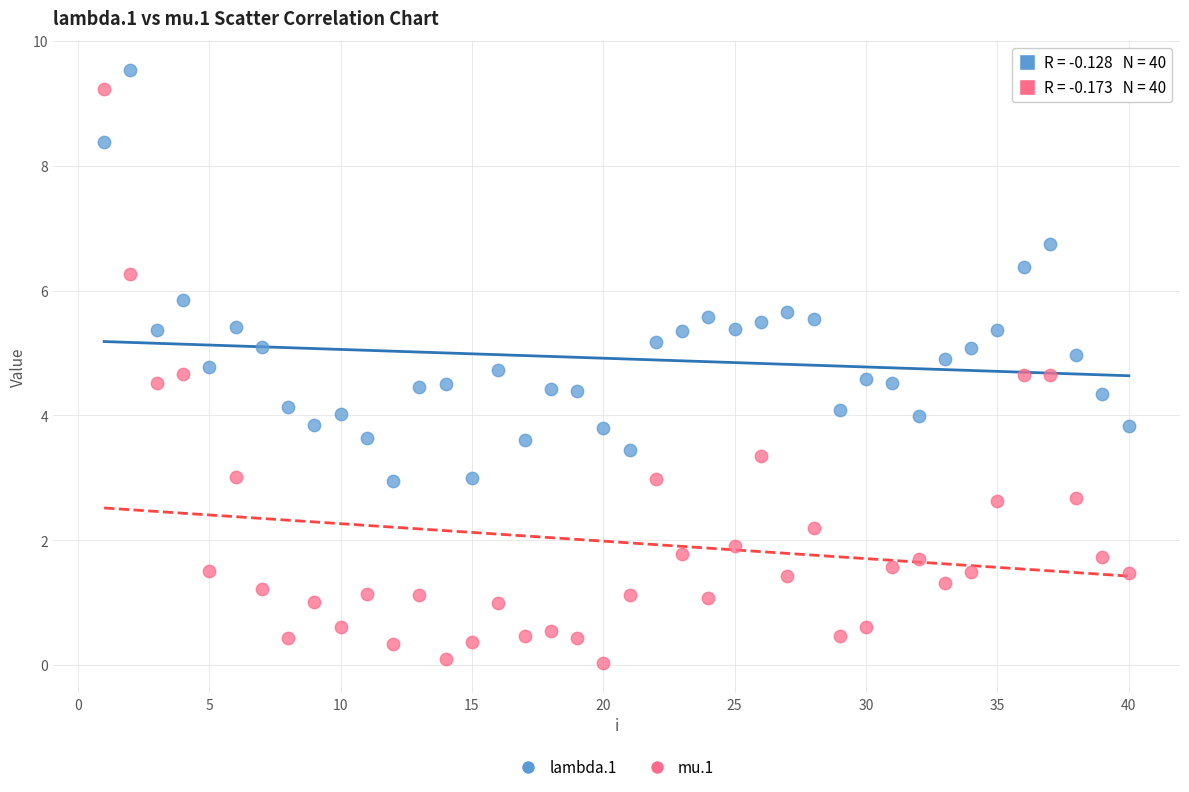

Across all data points, what is the range of Y values (max minus min)?

9.5